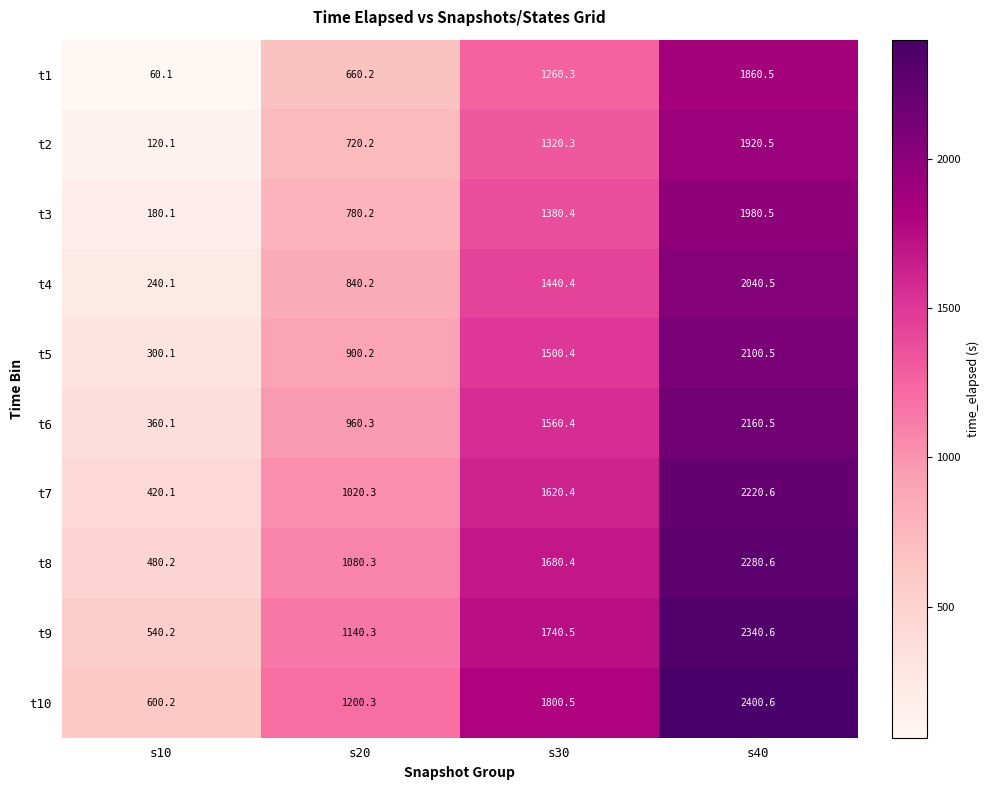

How many values in the t2 series exceed 1320?

2